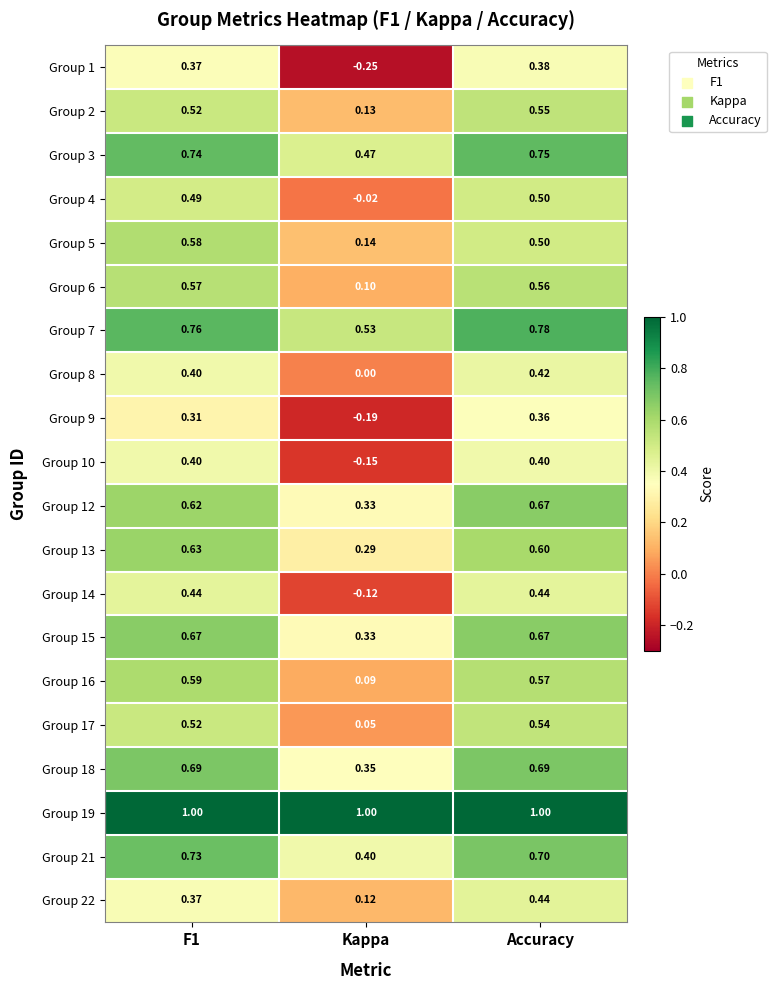

At which label does Group 6 reach its minimum?

Kappa